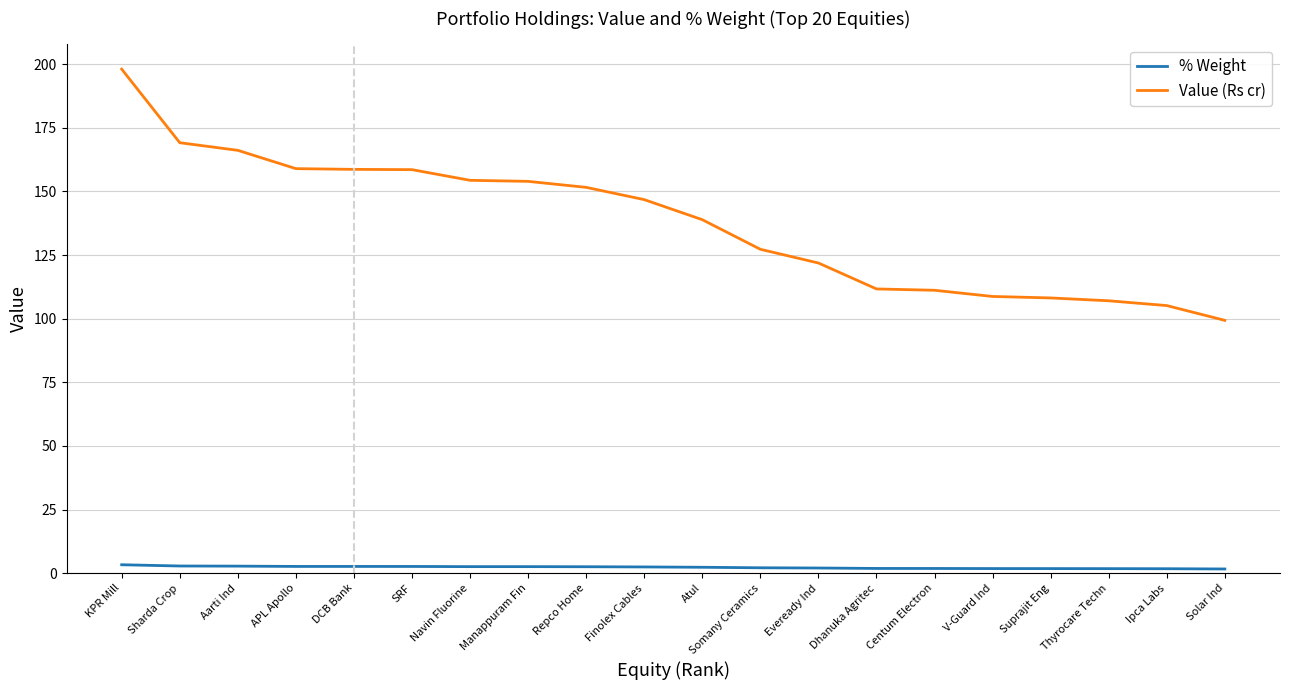

At which category does the chart reach its peak across all series?

KPR Mill